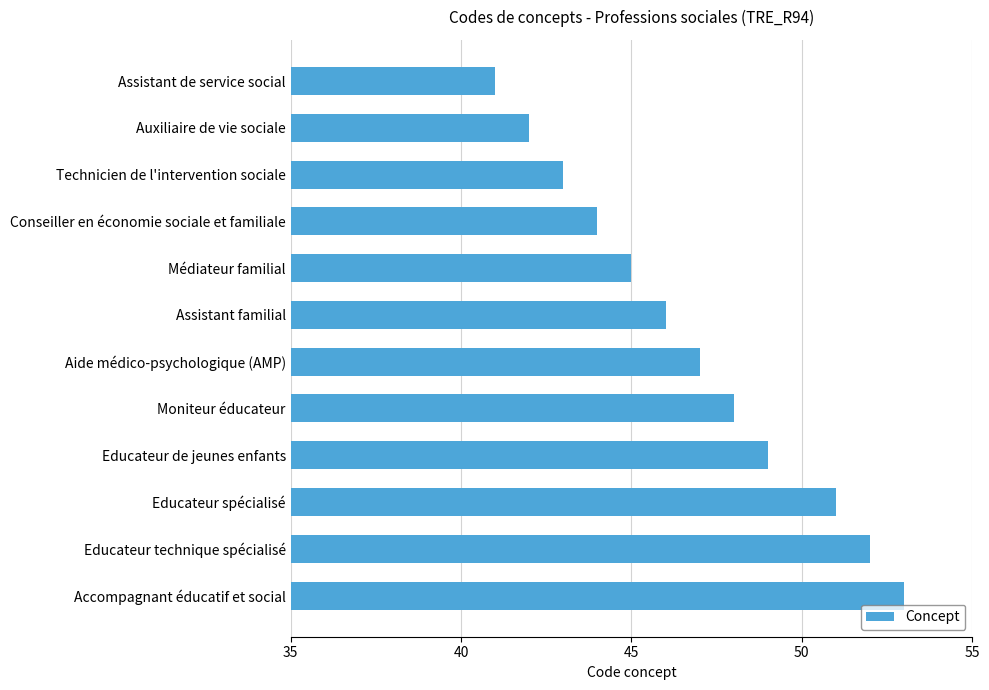

Rank the categories by value from lowest to highest.

Assistant de service social, Auxiliaire de vie sociale, Technicien de l'intervention sociale, Conseiller en économie sociale et familiale, Médiateur familial, Assistant familial, Aide médico-psychologique (AMP), Moniteur éducateur, Educateur de jeunes enfants, Educateur spécialisé, Educateur technique spécialisé, Accompagnant éducatif et social